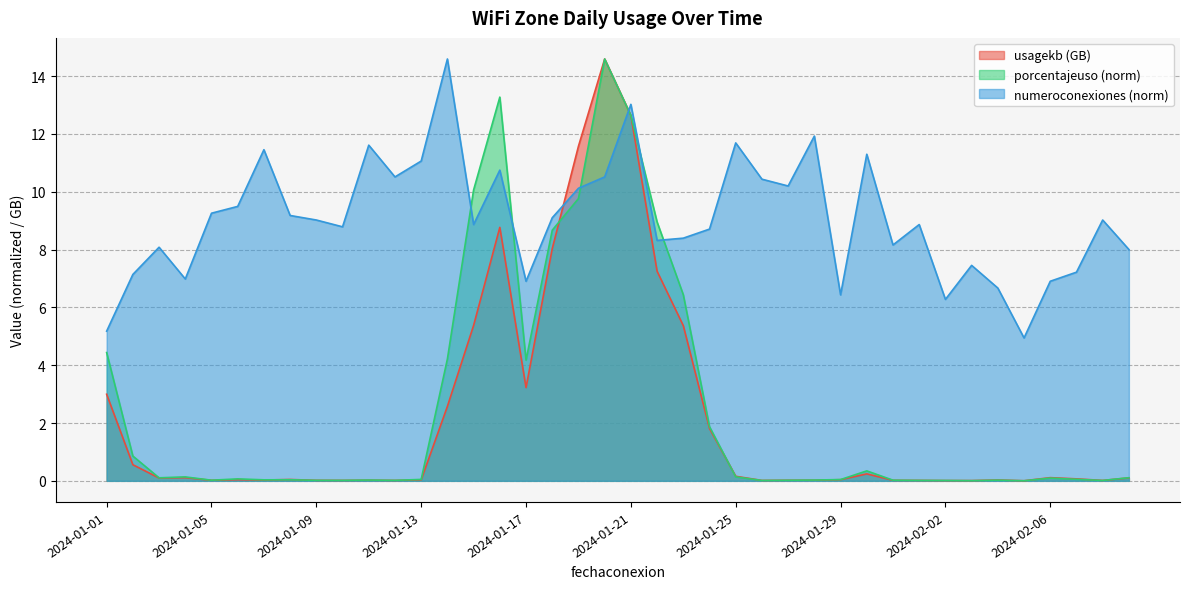

What is the difference between the maximum and minimum values in the usagekb series?

14.6